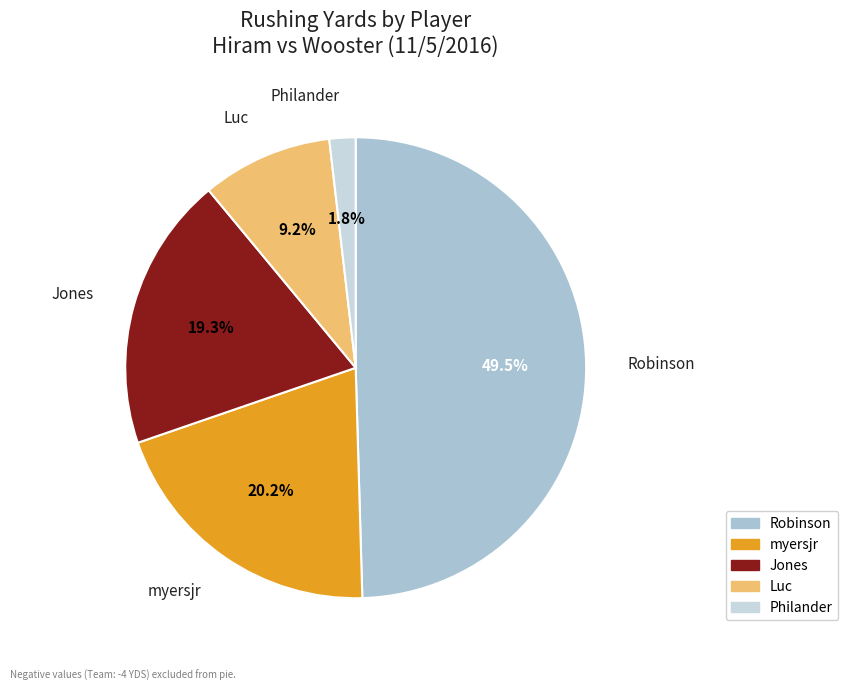

What is the largest slice in the pie chart?

Robinson